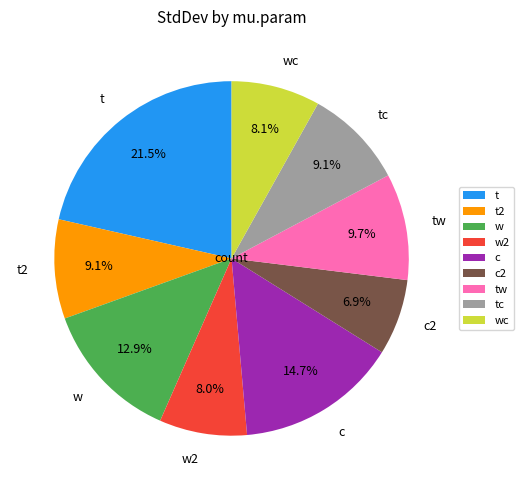

To the nearest percent, what percentage of the pie is c?

15%